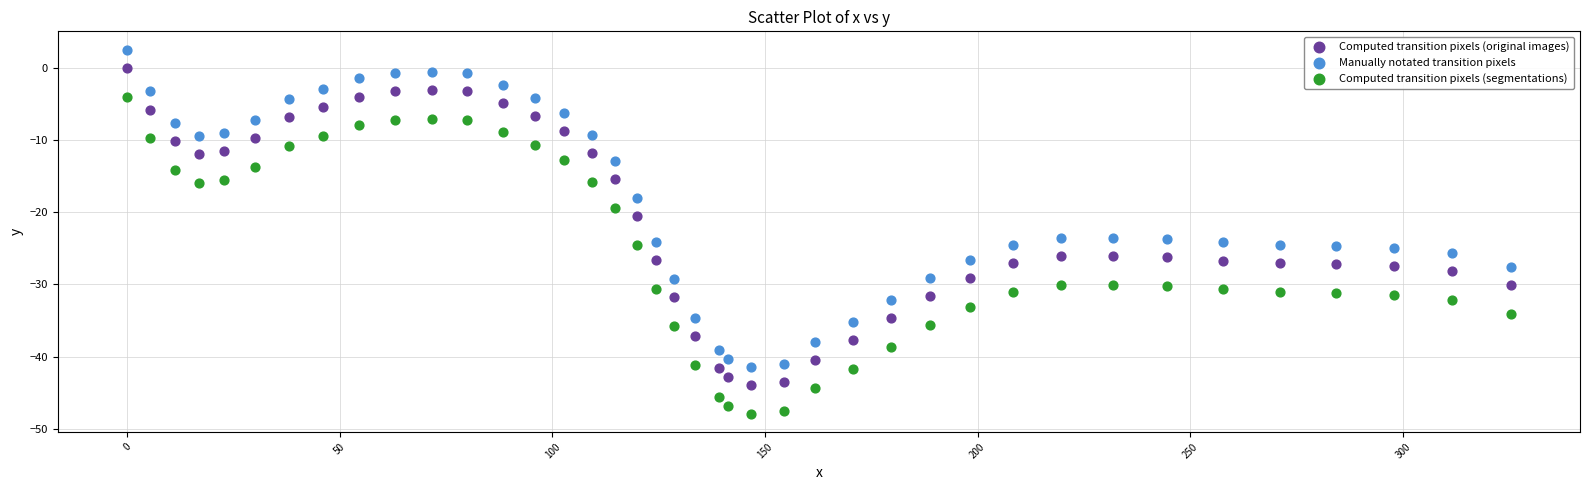

Across all data points, what is the range of Y values (max minus min)?

50.4